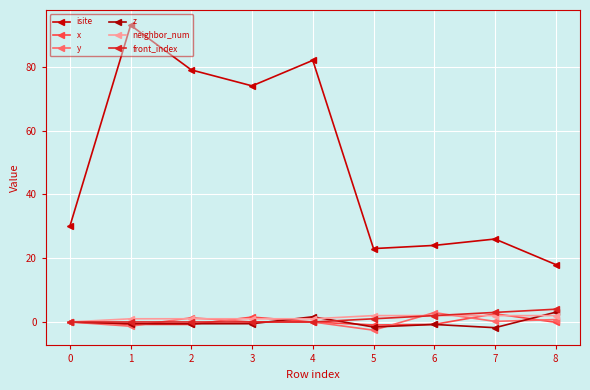

What is the value of the z point at the 4th from the left?

-0.5